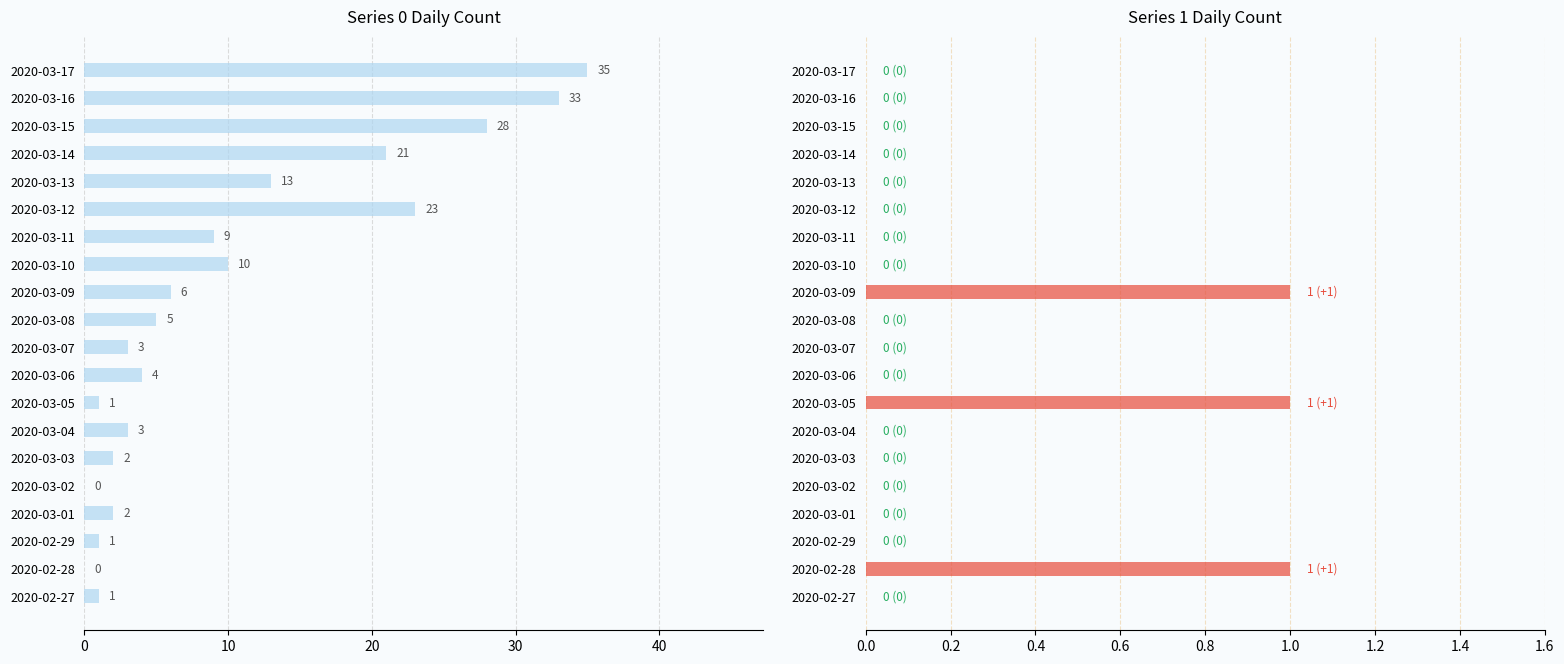

Reading right to left, list all the values displayed in this chart.

0: 2020-03-17=35	2020-03-16=33	2020-03-15=28	2020-03-14=21	2020-03-13=13	2020-03-12=23	2020-03-11=9	2020-03-10=10	2020-03-09=6	2020-03-08=5	2020-03-07=3	2020-03-06=4	2020-03-05=1	2020-03-04=3	2020-03-03=2	2020-03-02=0	2020-03-01=2	2020-02-29=1	2020-02-28=0	2020-02-27=1
1: 2020-03-17=0	2020-03-16=0	2020-03-15=0	2020-03-14=0	2020-03-13=0	2020-03-12=0	2020-03-11=0	2020-03-10=0	2020-03-09=1	2020-03-08=0	2020-03-07=0	2020-03-06=0	2020-03-05=1	2020-03-04=0	2020-03-03=0	2020-03-02=0	2020-03-01=0	2020-02-29=0	2020-02-28=1	2020-02-27=0